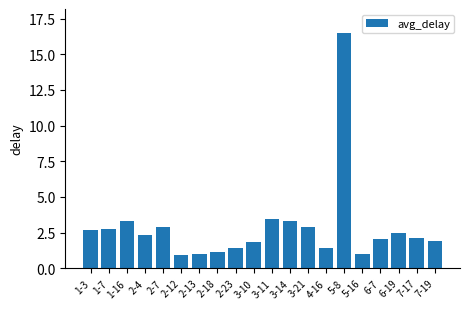

What is the ratio of the value at 3-21 to the value at 2-18?

2.6